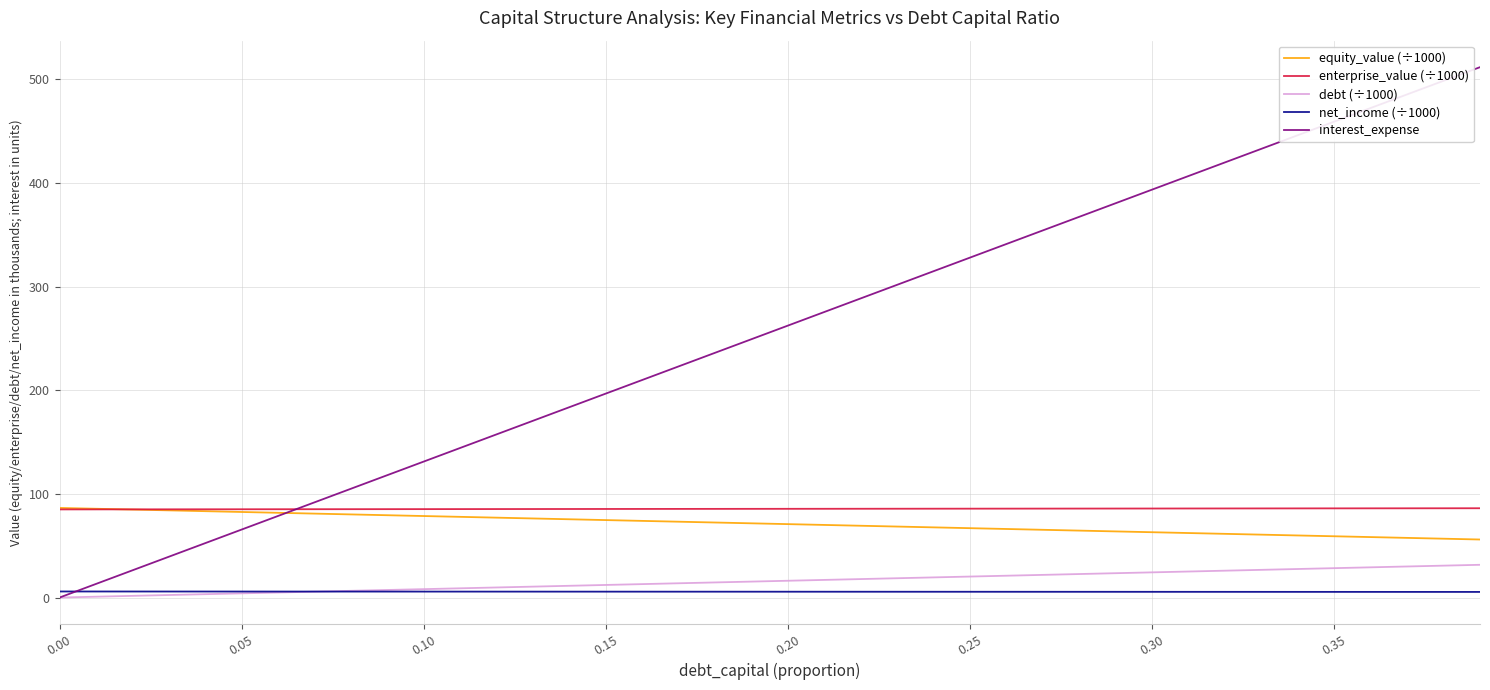

Count the net_income (÷1000) values in the range 5 to 6.

40